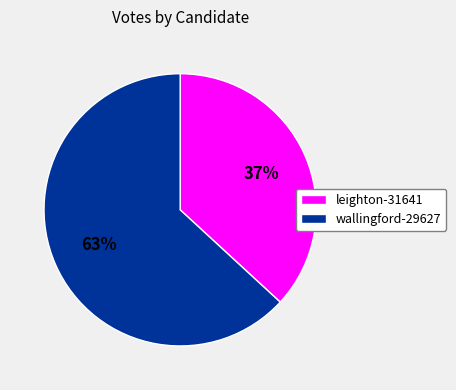

To the nearest percent, what is the combined percentage of leighton-31641 and wallingford-29627?

100%